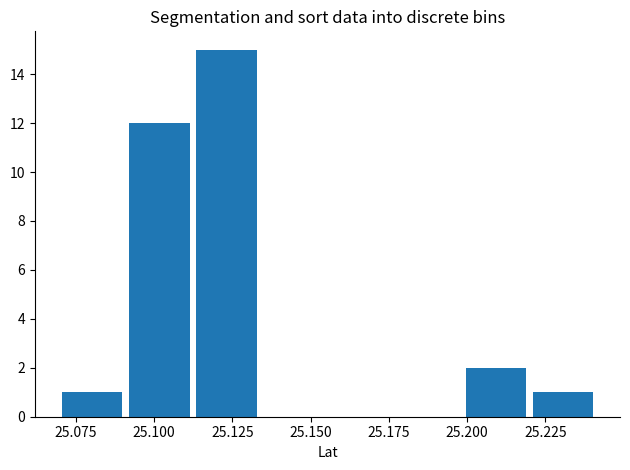

Reading left to right, list every bar in this chart as the range it spans on the x-axis followed by its height. Neither the bar edges nor the heights are printed on the chart, so give them approximately, as read against the axes.

25.070 to 25.090: 1
25.090 to 25.110: 12
25.110 to 25.135: 15
25.135 to 25.155: 0
25.155 to 25.175: 0
25.175 to 25.200: 0
25.200 to 25.220: 2
25.220 to 25.240: 1